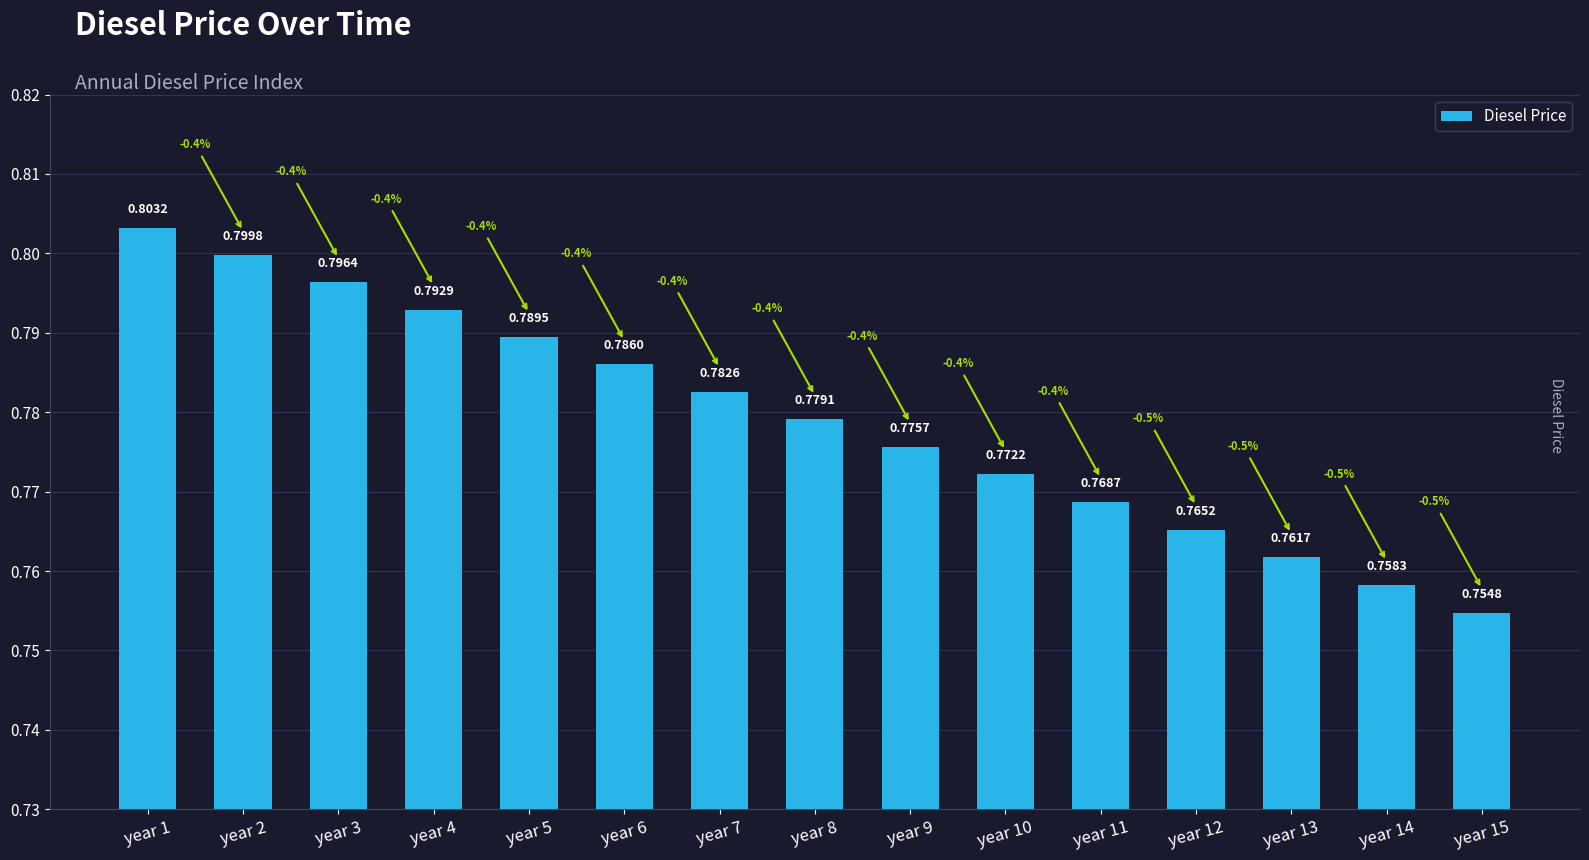

Are the bars horizontal?

No